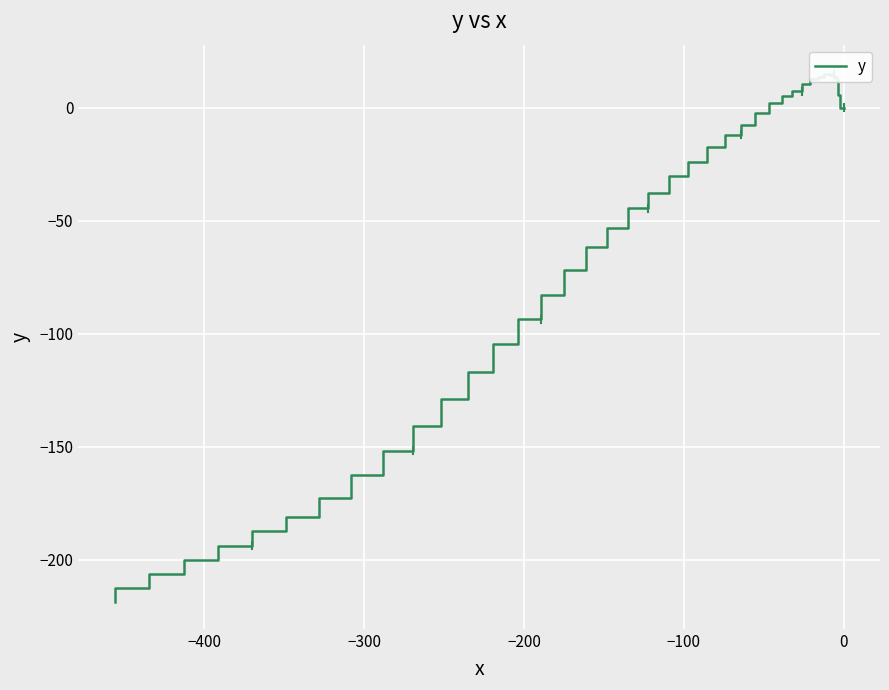

What is the greatest value displayed?

14.8